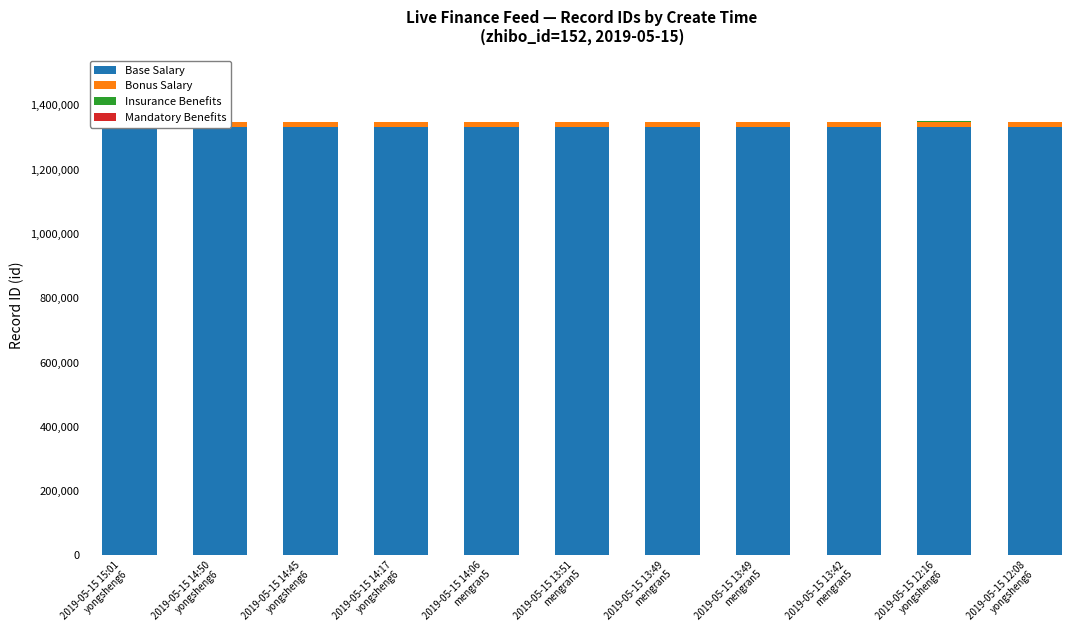

Rank the series at 2019-05-15 15:01
yongsheng6 from lowest to highest value.

Insurance Benefits, Mandatory Benefits, Bonus Salary, Base Salary